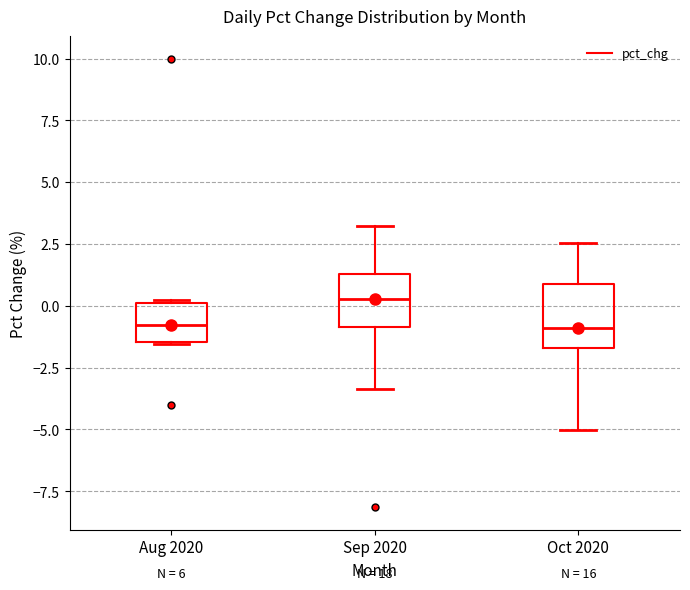

Which box has the highest median line?

Sep 2020